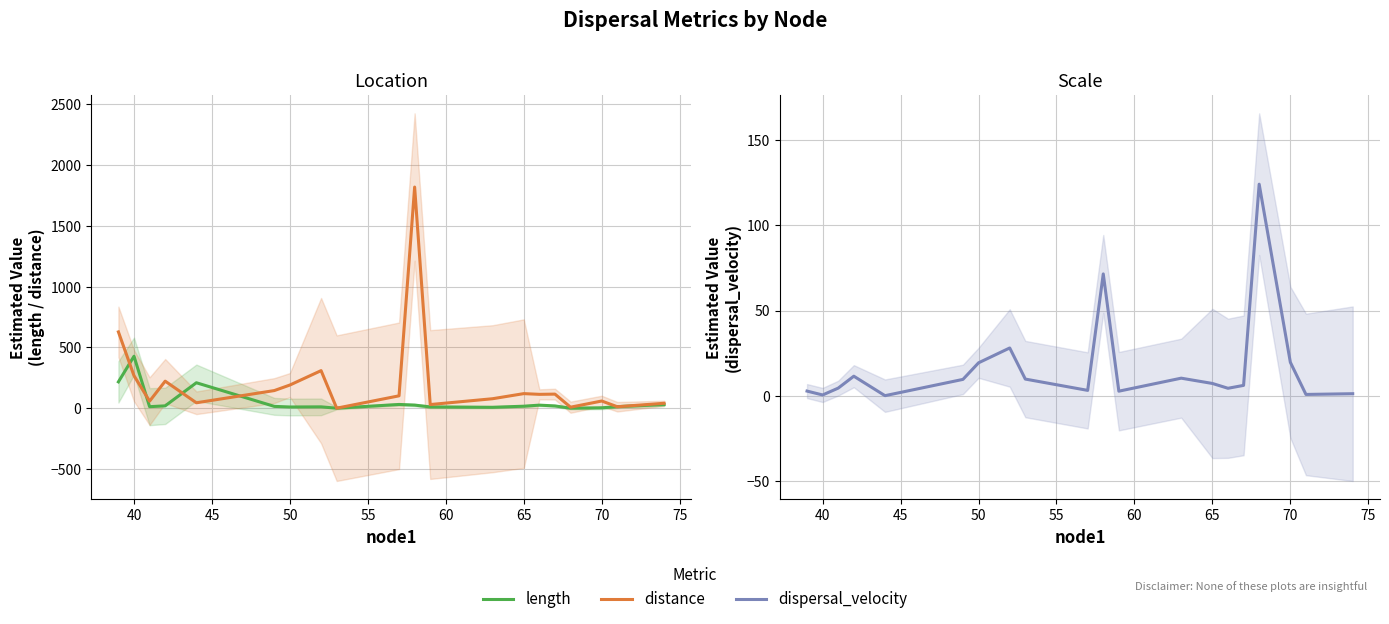

How many intersections are there between dispersal_velocity and distance?

4